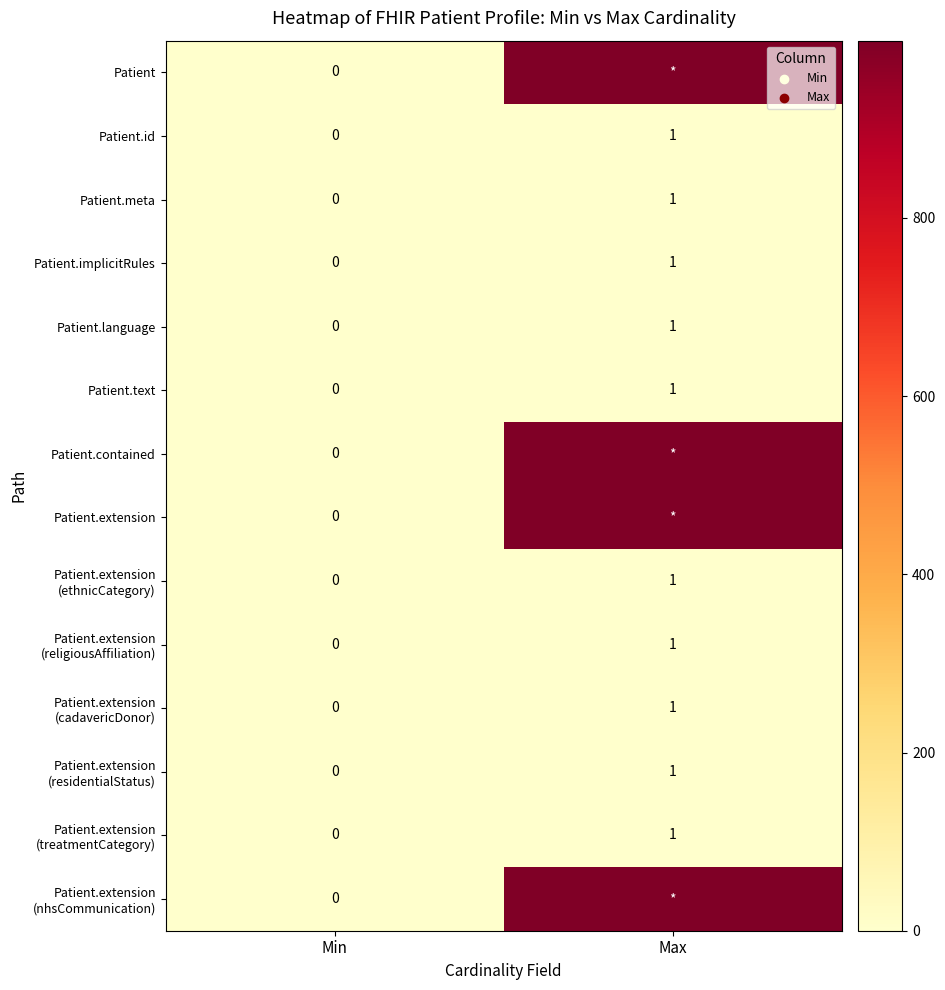

How many positive values does the Patient.meta series have?

1